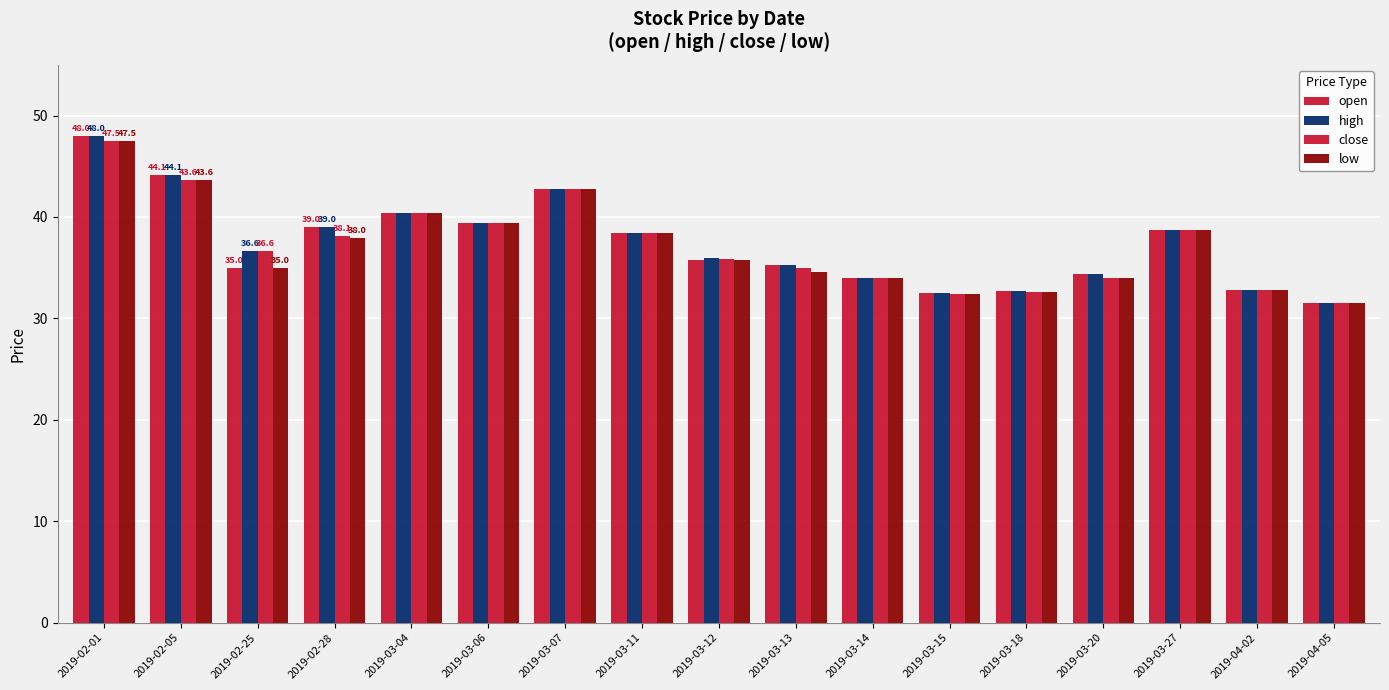

How many distinct data groups are displayed?

4